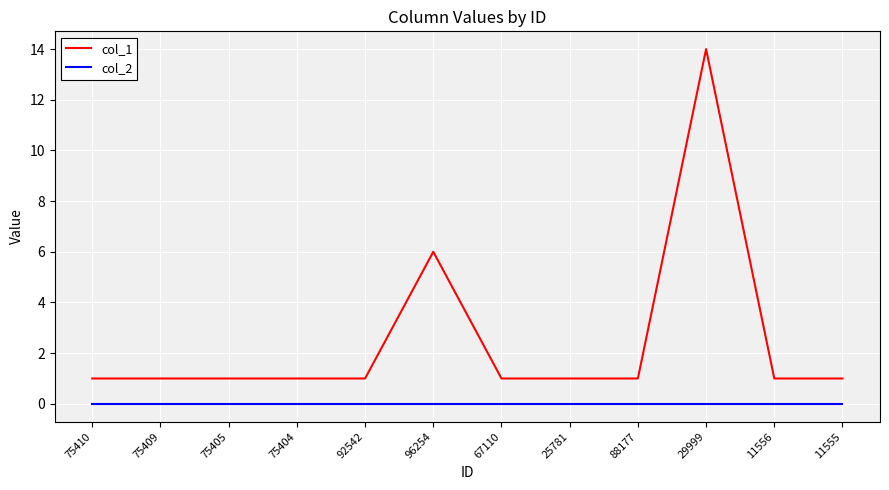

Which label corresponds to the largest value in the chart?

29999